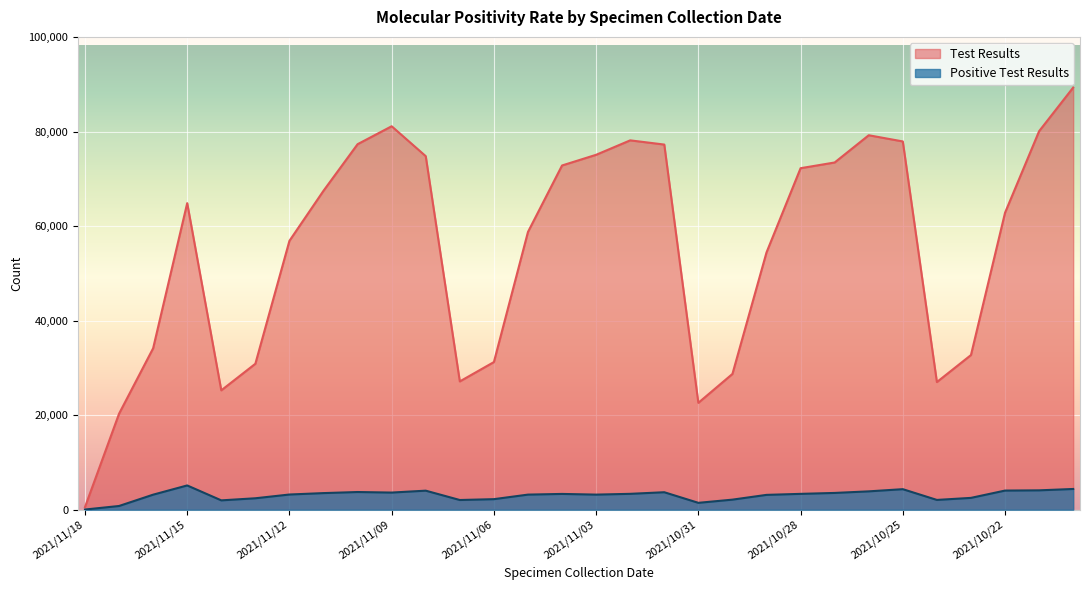

At which category is the sum across all series the highest?

2021/10/20